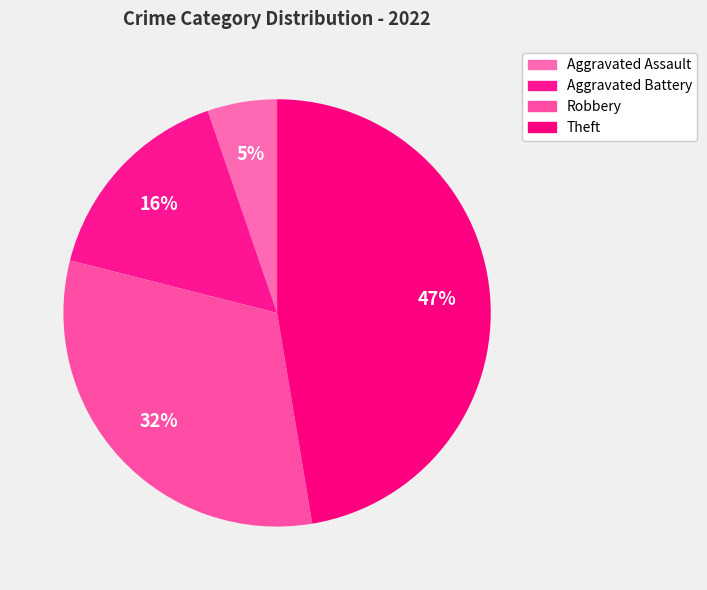

How many segments does this pie chart have?

4